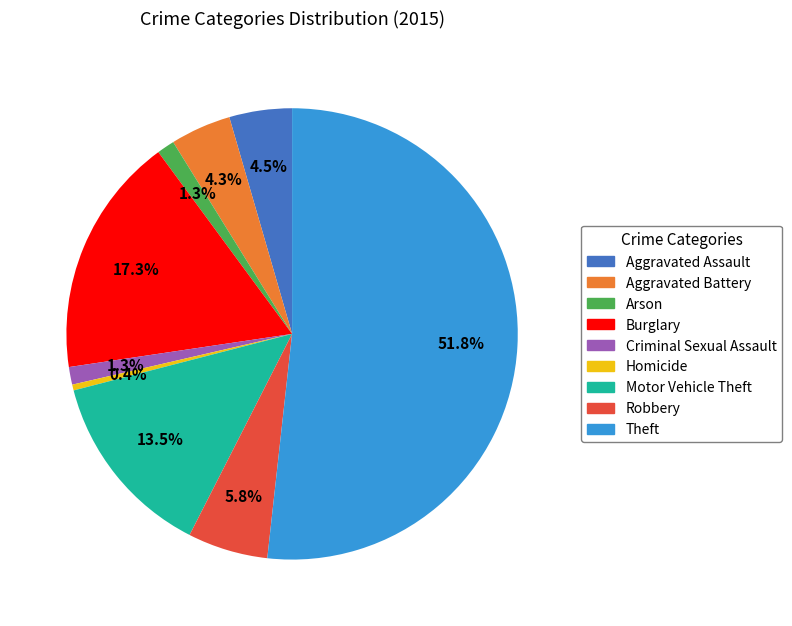

How many slices are in this pie chart?

9